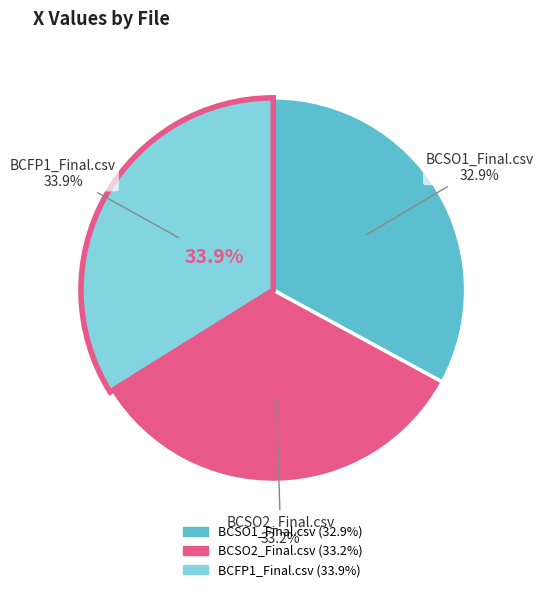

How many segments does this pie chart have?

3